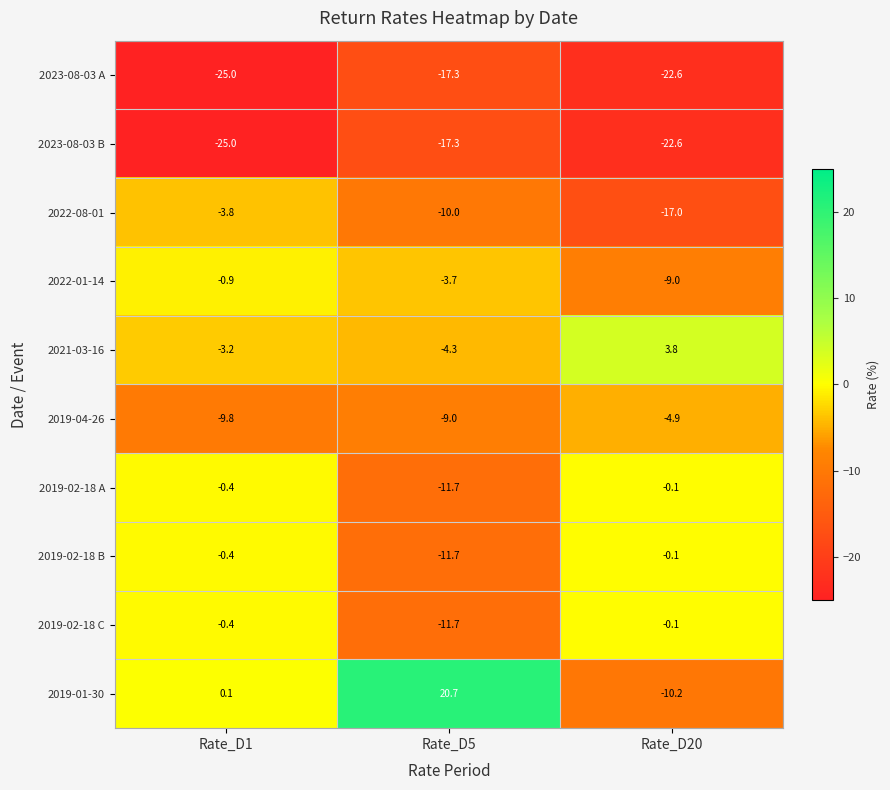

What is the spread (max minus min) of values at Rate_D1?

25.1